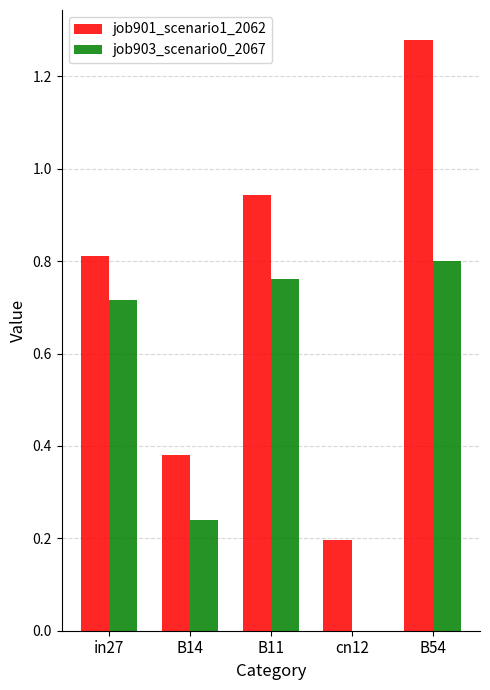

How many values in job903_scenario0_2067 are above zero?

4